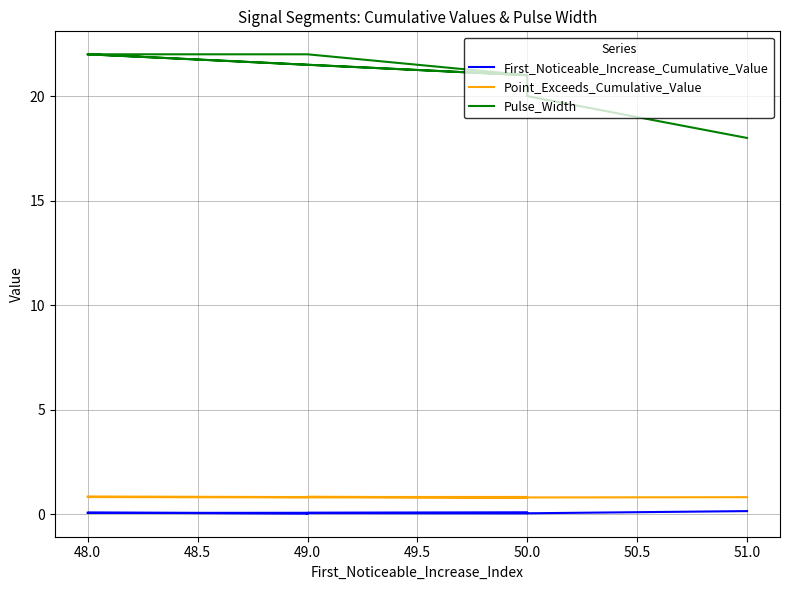

What are all the series names shown in the legend?

First_Noticeable_Increase_Cumulative_Value, Point_Exceeds_Cumulative_Value, Pulse_Width